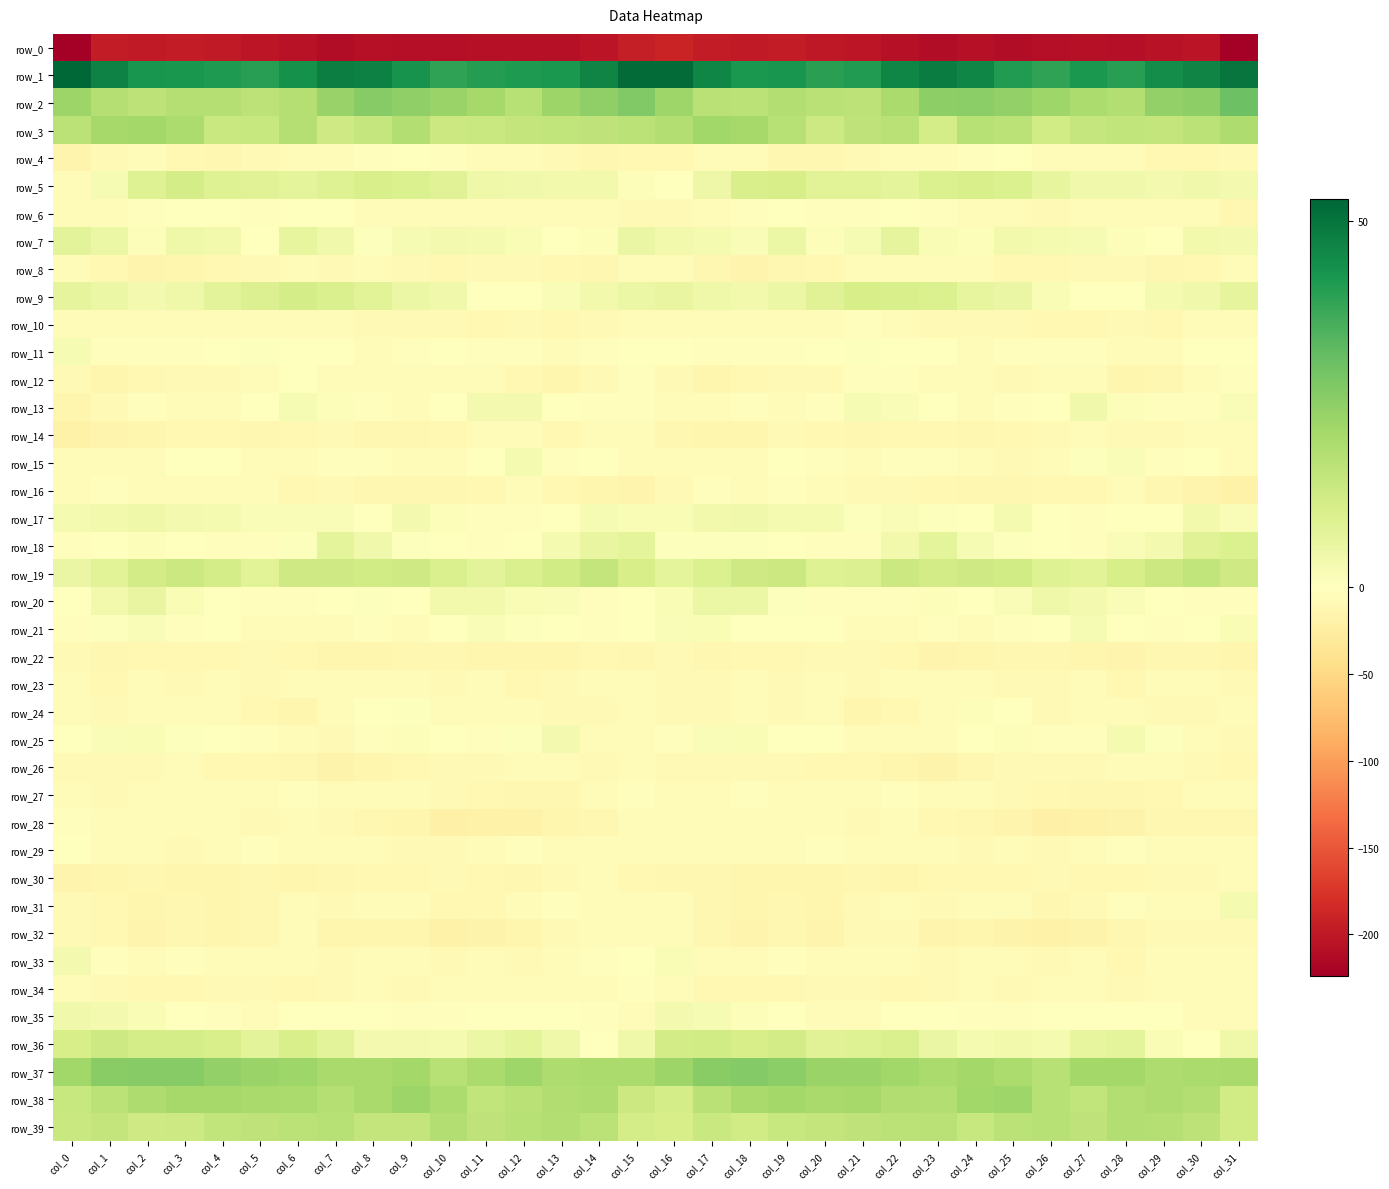

List the series in order of their peak value, lowest first.

row_0, row_22, row_32, row_26, row_30, row_8, row_14, row_23, row_10, row_34, row_27, row_16, row_28, row_4, row_12, row_29, row_6, row_24, row_21, row_11, row_15, row_31, row_33, row_25, row_13, row_35, row_17, row_20, row_7, row_18, row_9, row_5, row_36, row_19, row_39, row_3, row_38, row_37, row_2, row_1